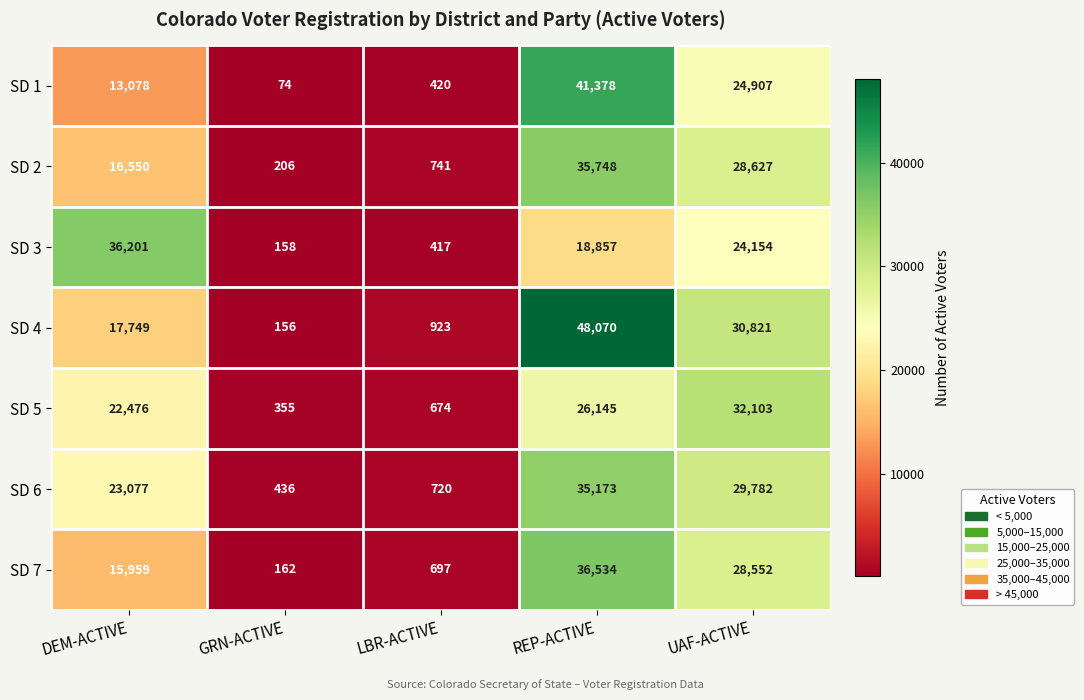

At which category is the sum across all series the highest?

REP-ACTIVE